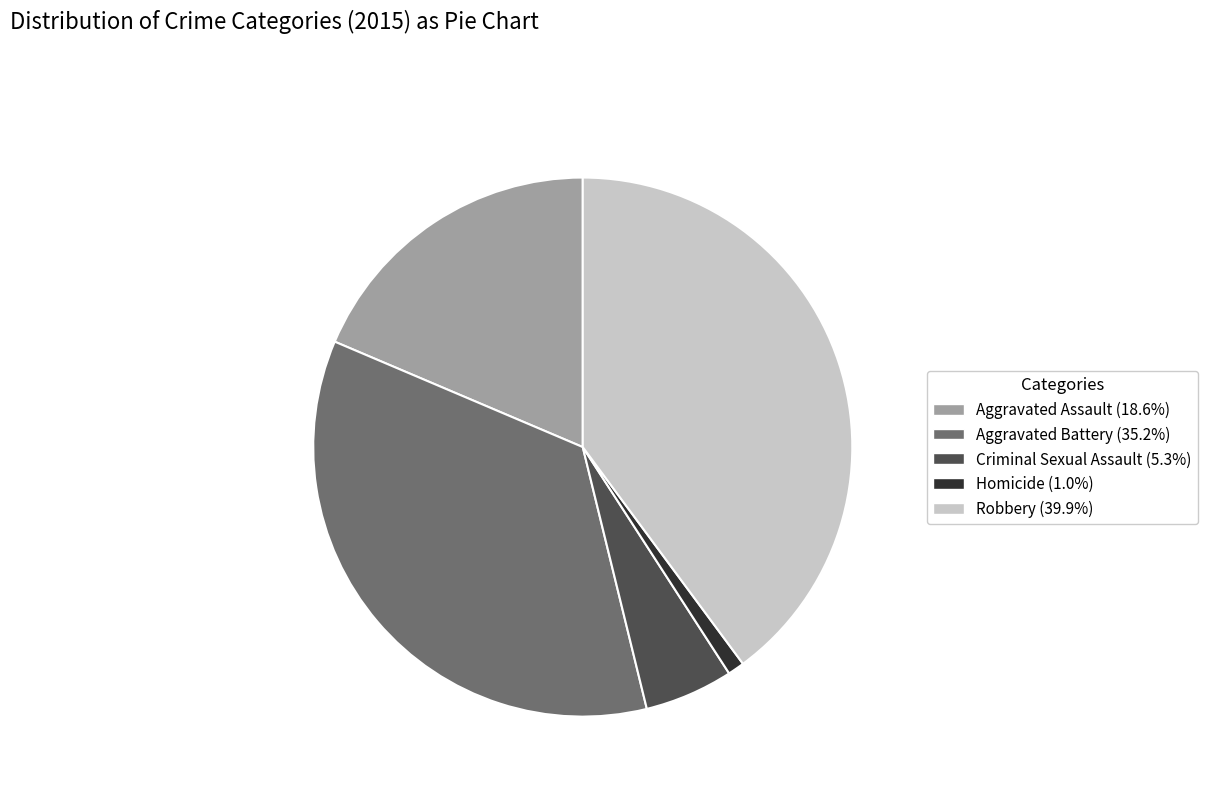

Is it true that Robbery is 48% of the pie?

False